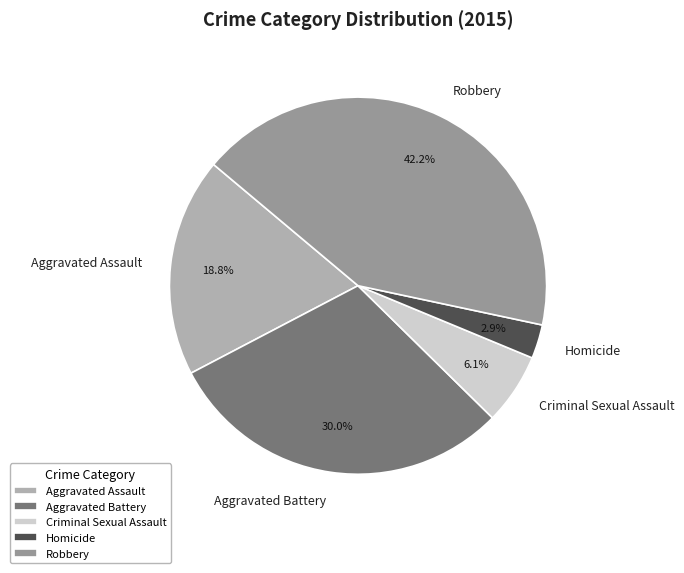

To the nearest percent, what is the difference between the Aggravated Assault and Homicide slice percentages?

16%